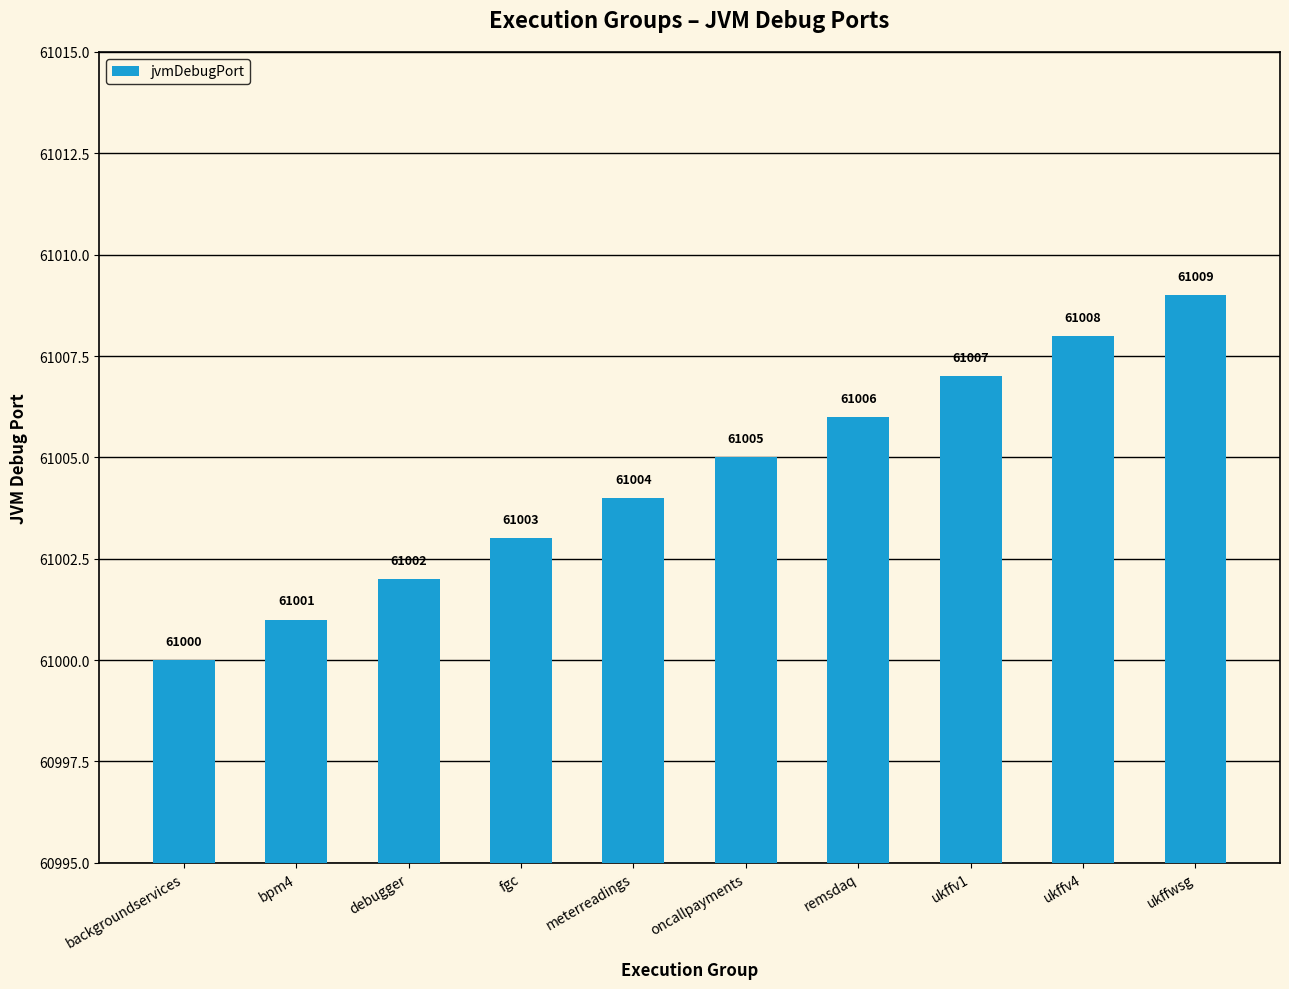

What is the approximate value at bpm4?

61001